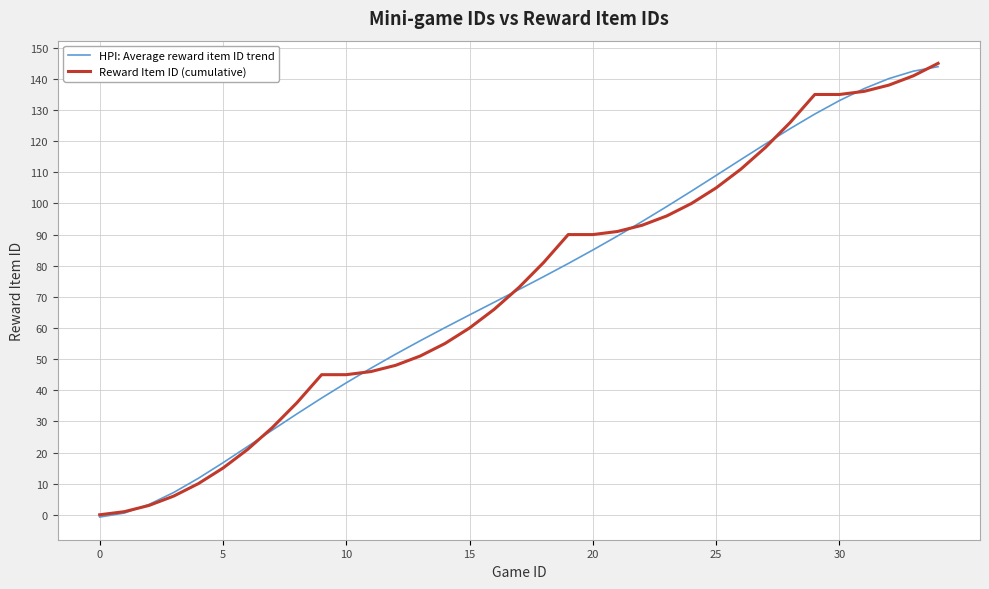

What is the greatest value displayed?

145.0